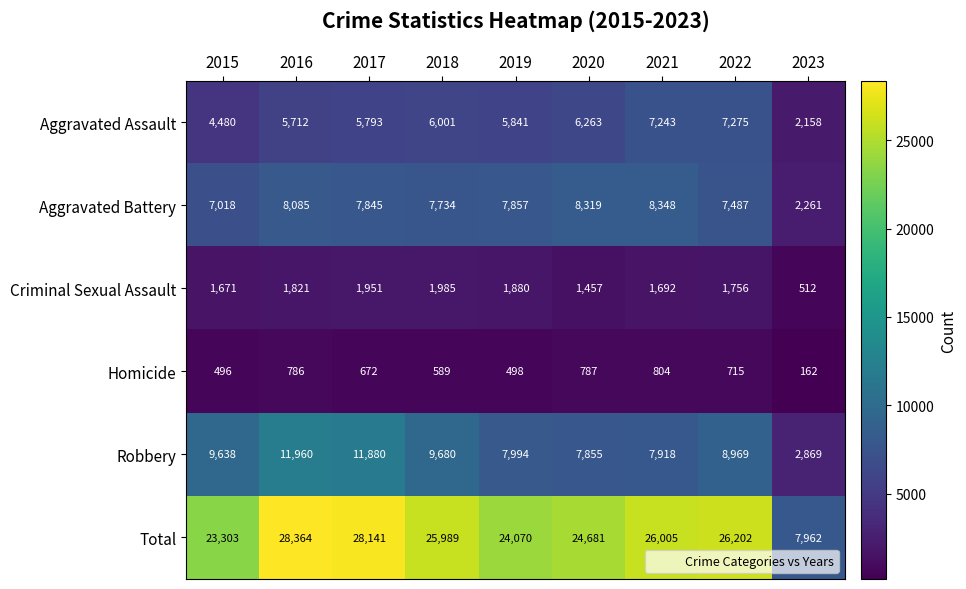

Which series has the largest total across all categories?

Total